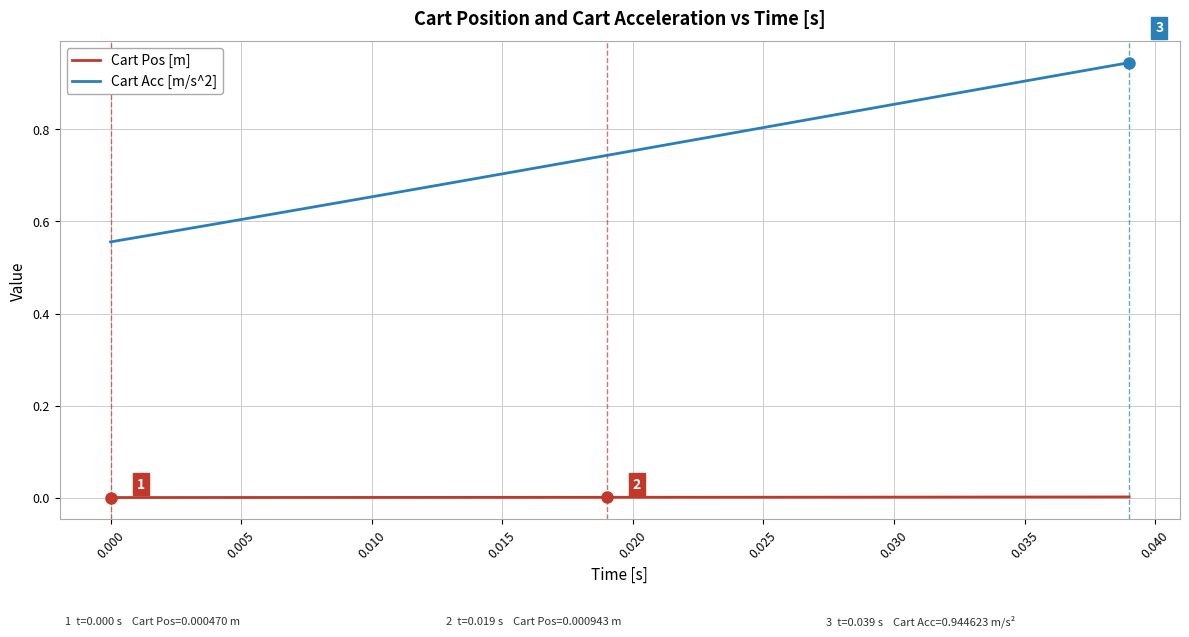

Which series has the largest range (max minus min)?

Cart Acc [m/s^2]